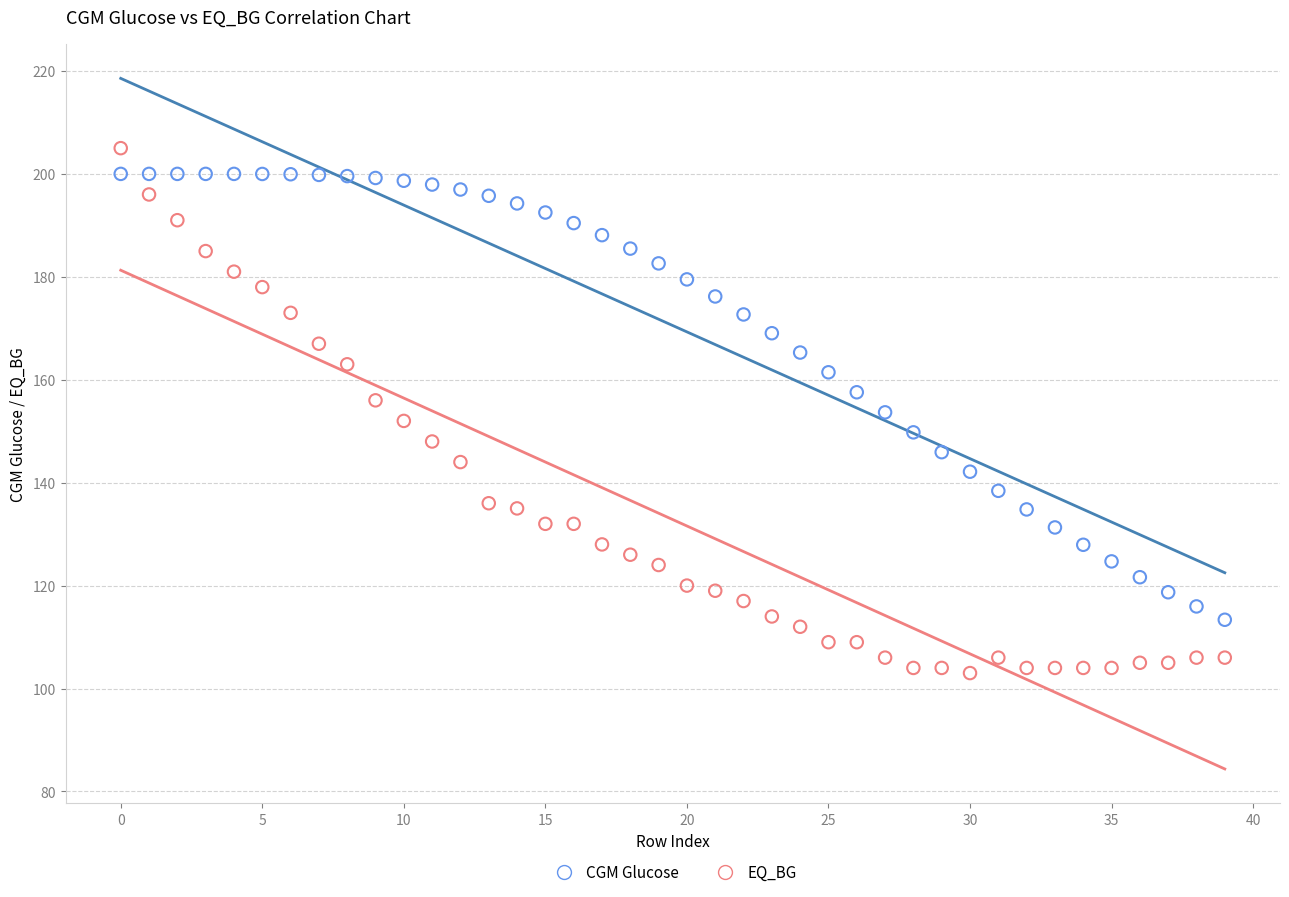

Across all data points, what is the range of Y values (max minus min)?

102.0